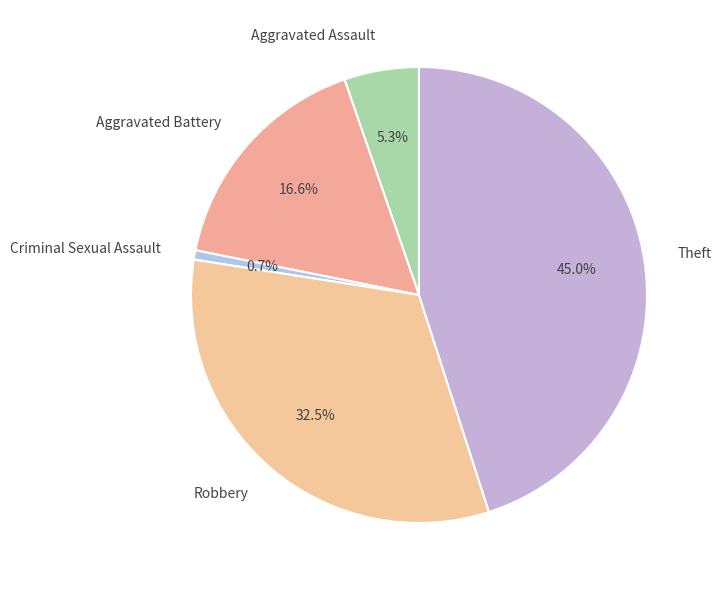

What percentage is the Aggravated Assault slice, to the nearest percent?

5%